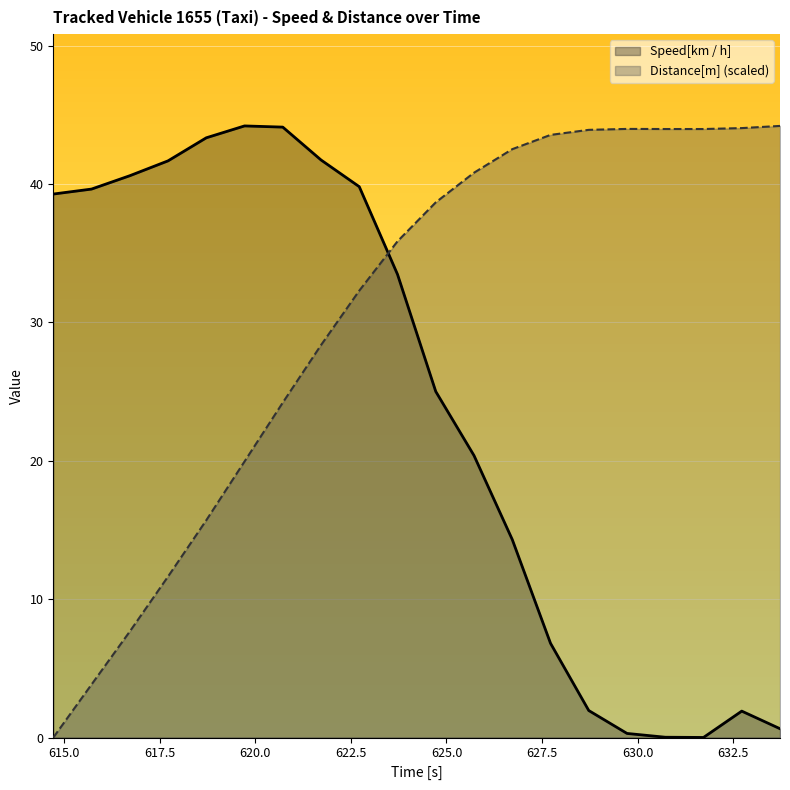

What is the value of the Distance[m] point at the 13th from the left?

42.5